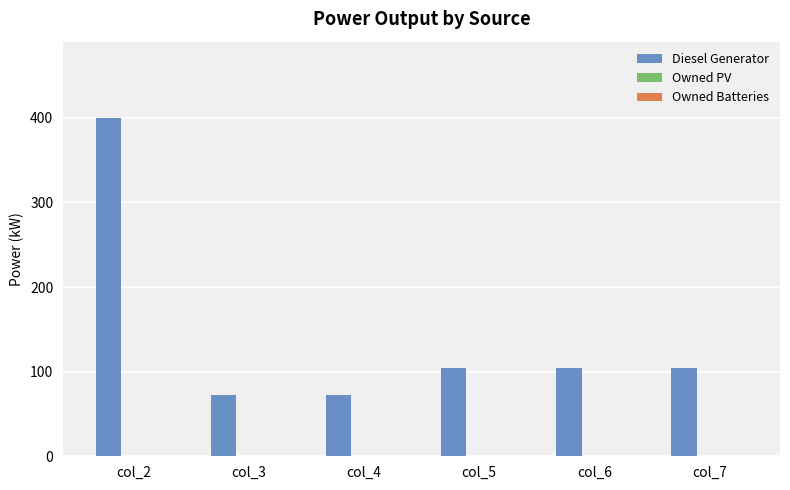

Which has a higher value, col_2 or col_5?

col_2